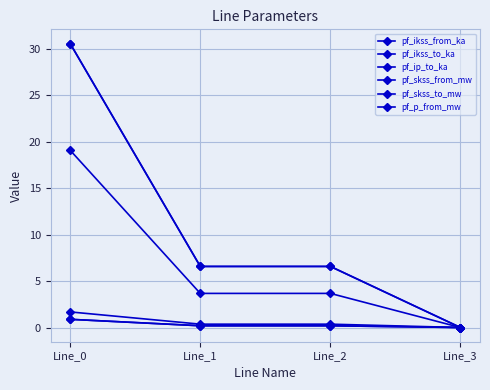

Is this an area chart (filled region under the line)?

No